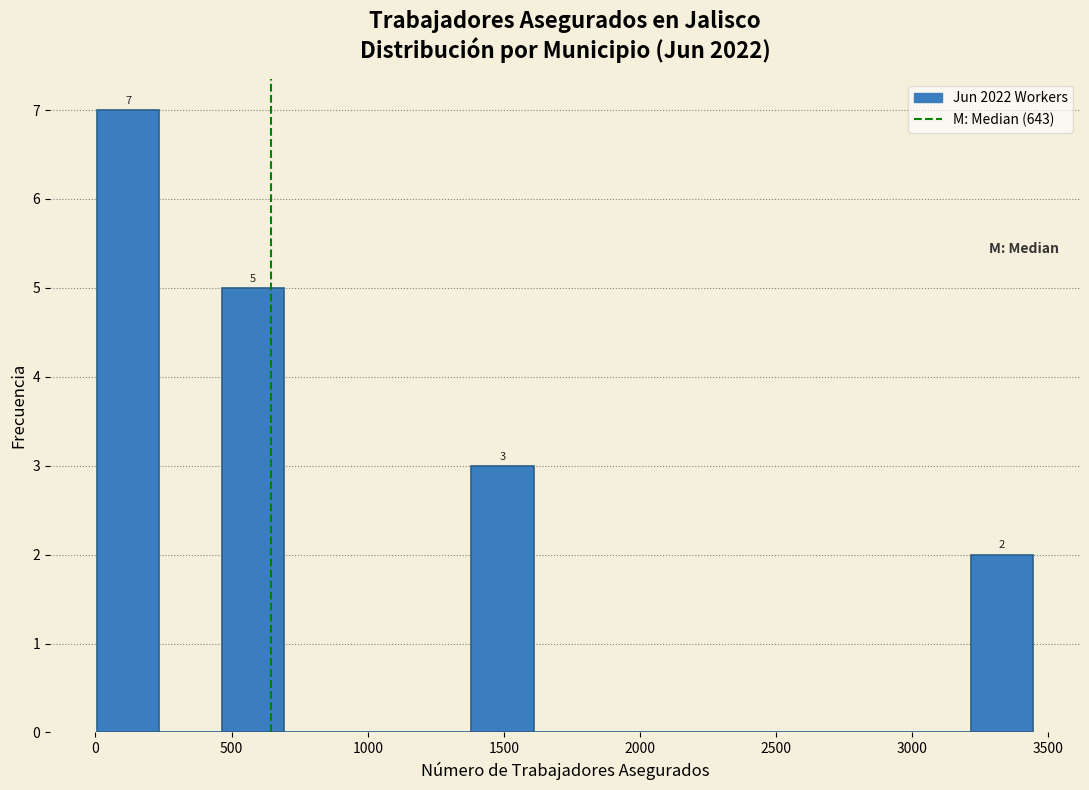

Which range on the x-axis has the tallest bar?

0 to 250